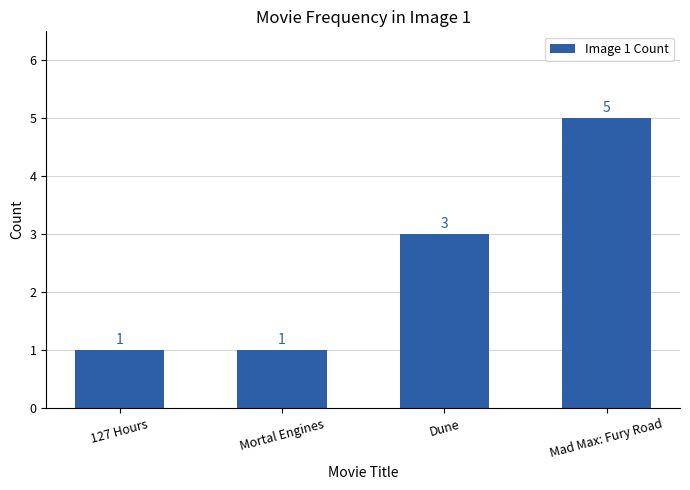

Approximately how many times larger is the value at 127 Hours compared to Mortal Engines?

1.0